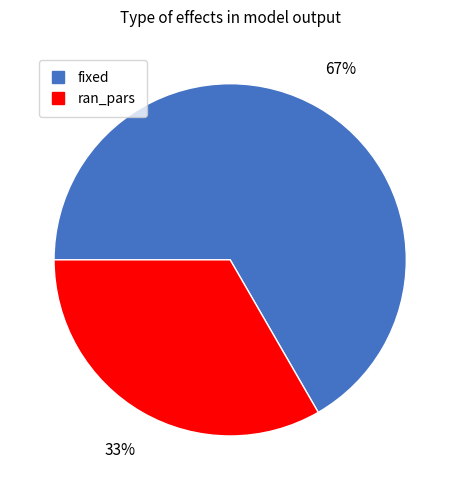

True or false: ran_pars accounts for 33% of the total.

True